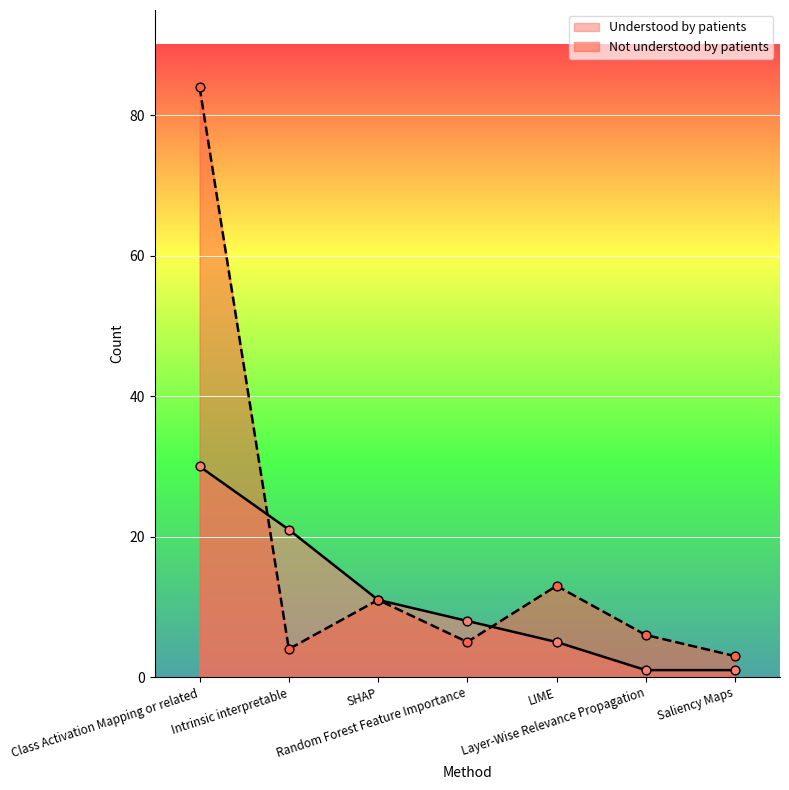

Which series has the largest total across all categories?

Not understood by patients